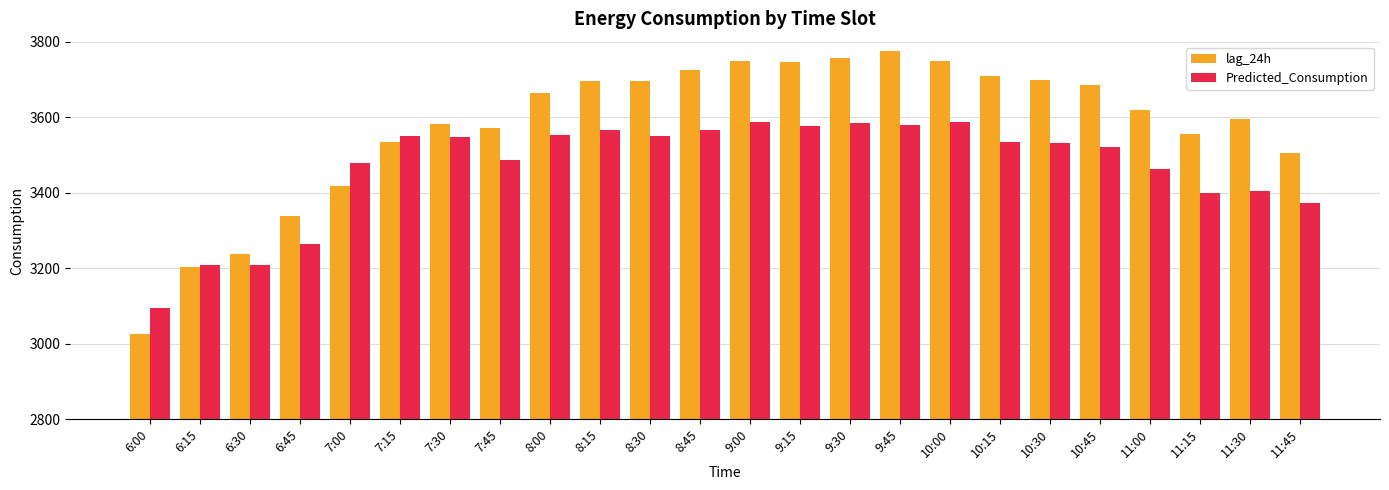

The Predicted_Consumption series shows 3209.9 at 6:30. True or false?

True